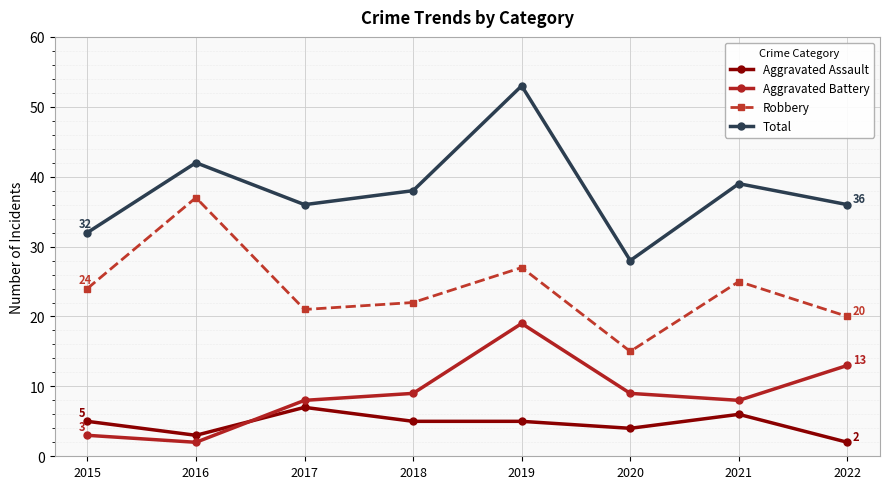

Is the value of Aggravated Assault at 2019 greater than the value of Total at 2021?

No